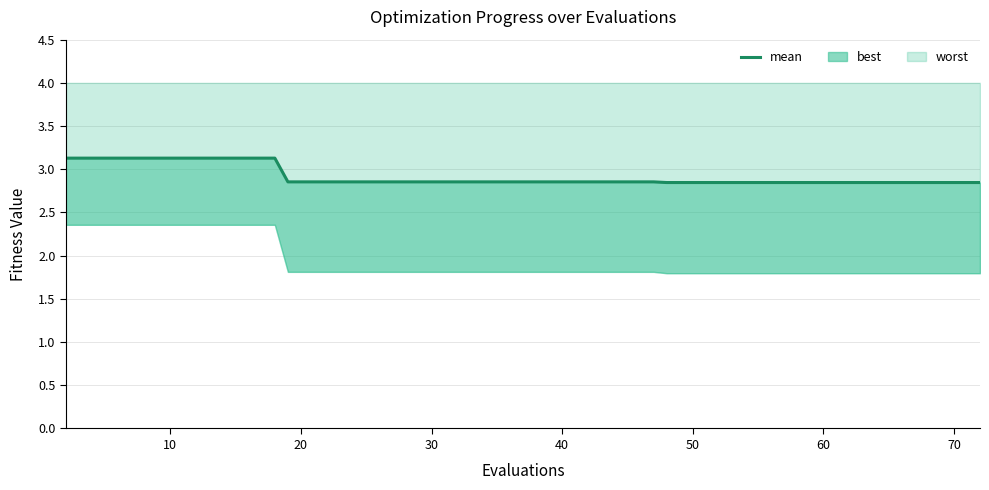

What is the difference between the maximum and minimum values?

0.3